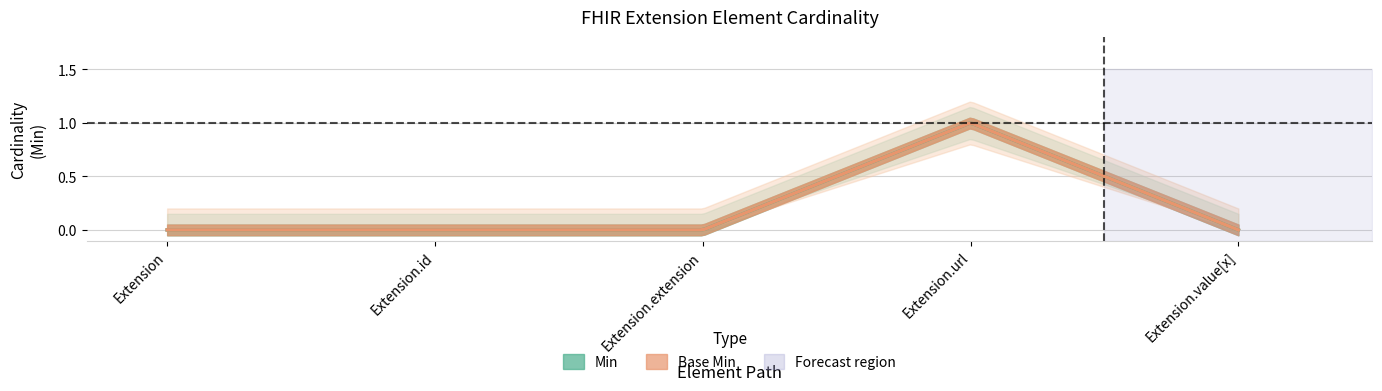

What is the difference between the maximum and second lowest values in the Base Min series?

1